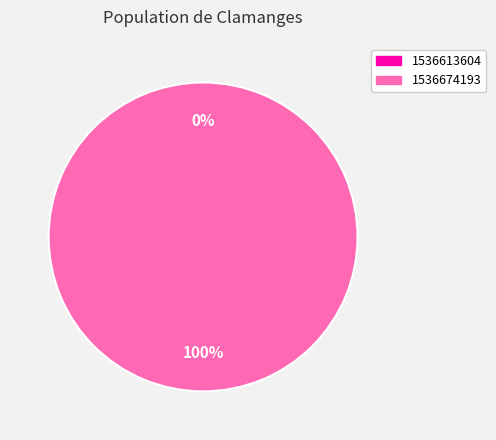

Which has a higher value, 1536674193 or 1536613604?

1536674193